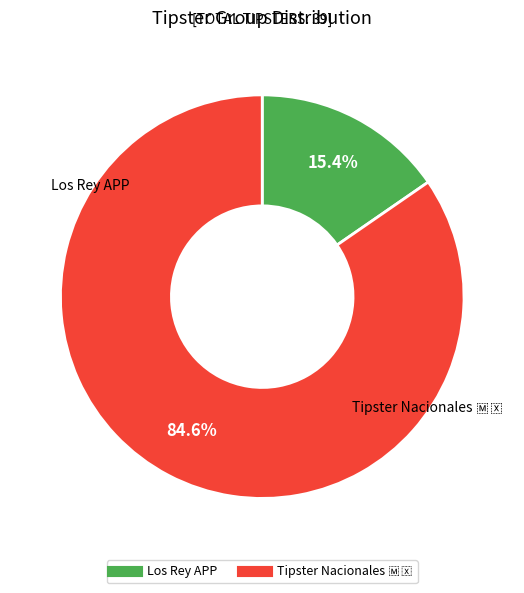

Approximately how many times larger is the value at Los Rey APP compared to Tipster Nacionales?

0.2